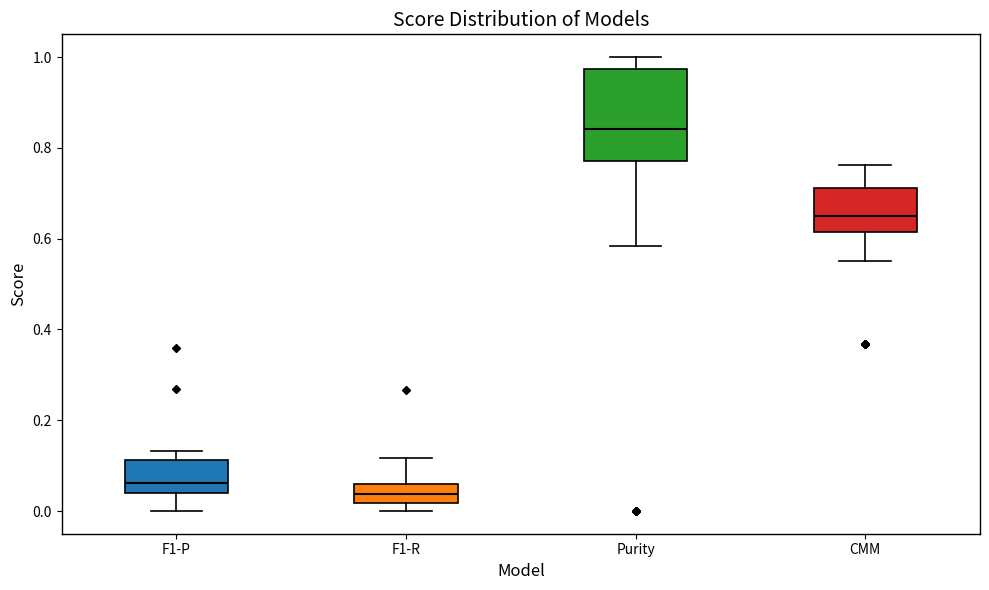

Reading left to right, read every box against the y-axis: the position of its median line, the range the box covers, and the ends of its whiskers. The values are not printed on the chart, so give them approximately, as read against the axis.

F1-P: median 0.06, box 0.04 to 0.12, whiskers 0.00 to 0.14
F1-R: median 0.04, box 0.02 to 0.06, whiskers 0.00 to 0.12
Purity: median 0.84, box 0.78 to 0.98, whiskers 0.58 to 1.00
CMM: median 0.66, box 0.62 to 0.72, whiskers 0.56 to 0.76